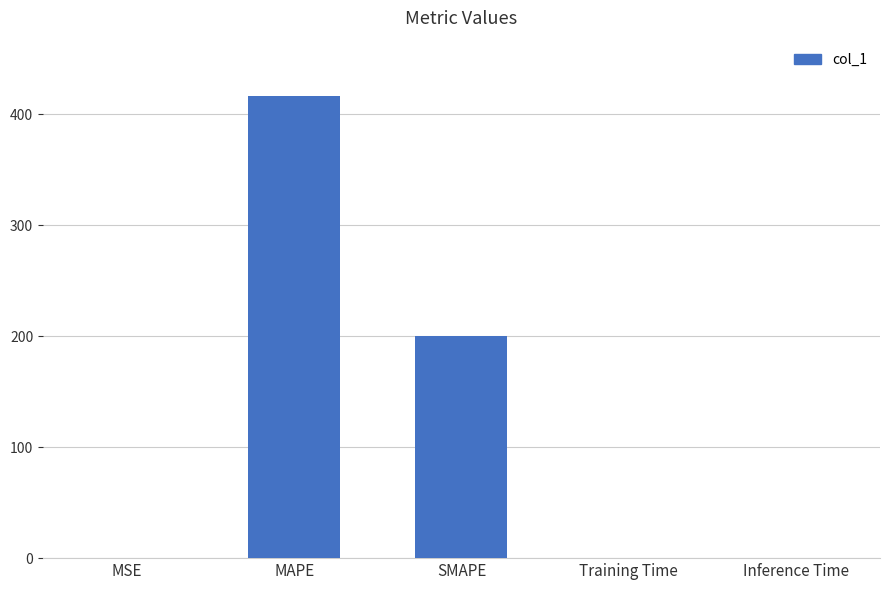

Is it true that the value at SMAPE is 200.0?

True